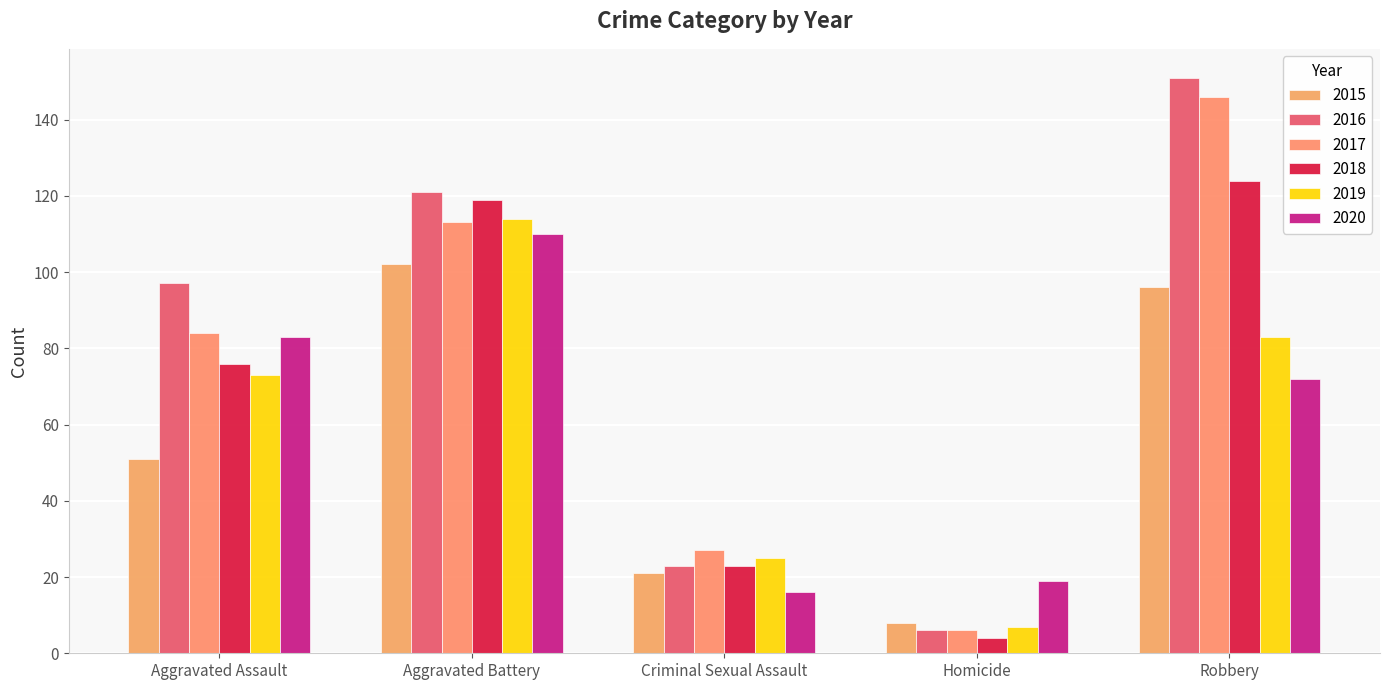

Where is 2020 nearest to the value 63?

Robbery